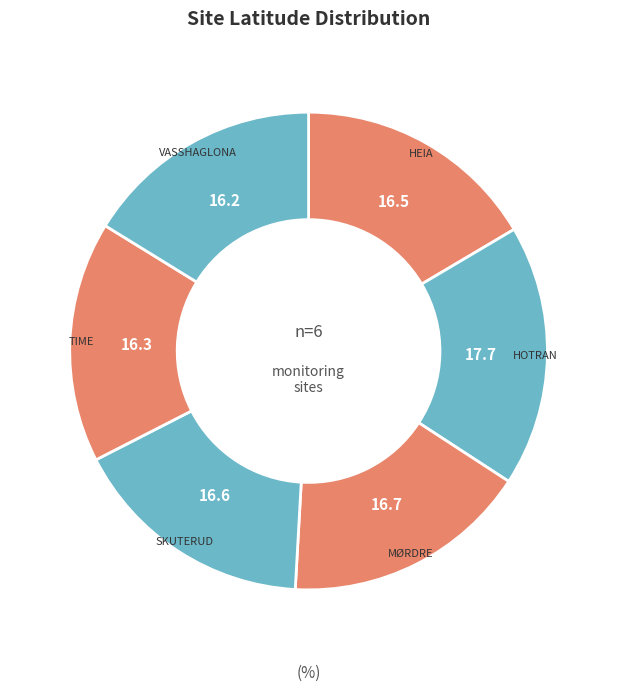

What is the largest slice in the pie chart?

HOTRAN